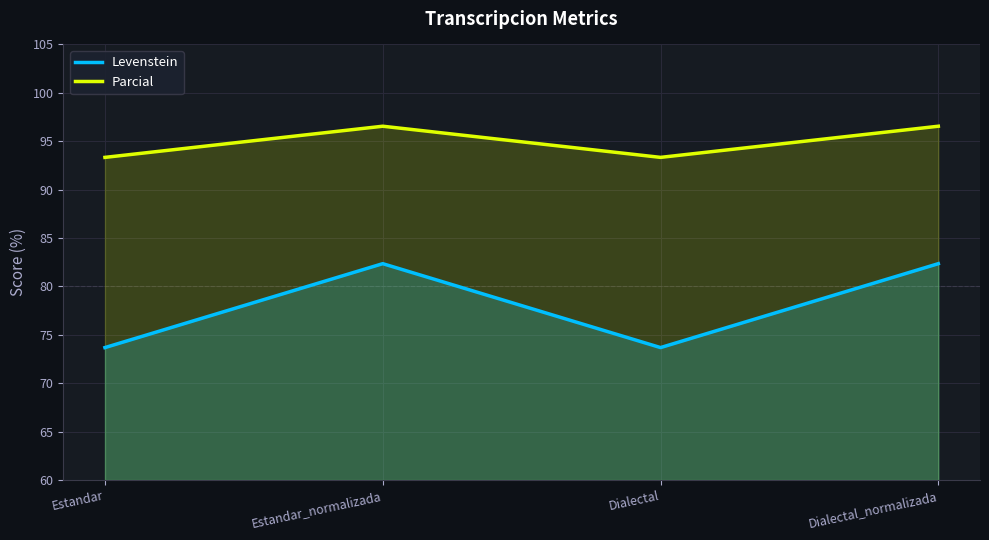

Where does the Parcial series first go above 96?

Estandar_normalizada